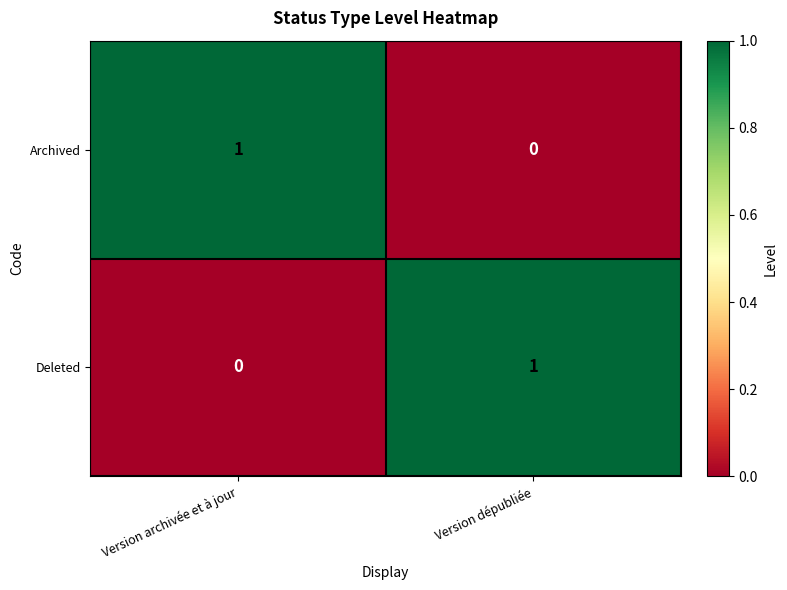

Is the value of Deleted at Version archivée et à jour greater than the value of Archived at Version archivée et à jour?

No